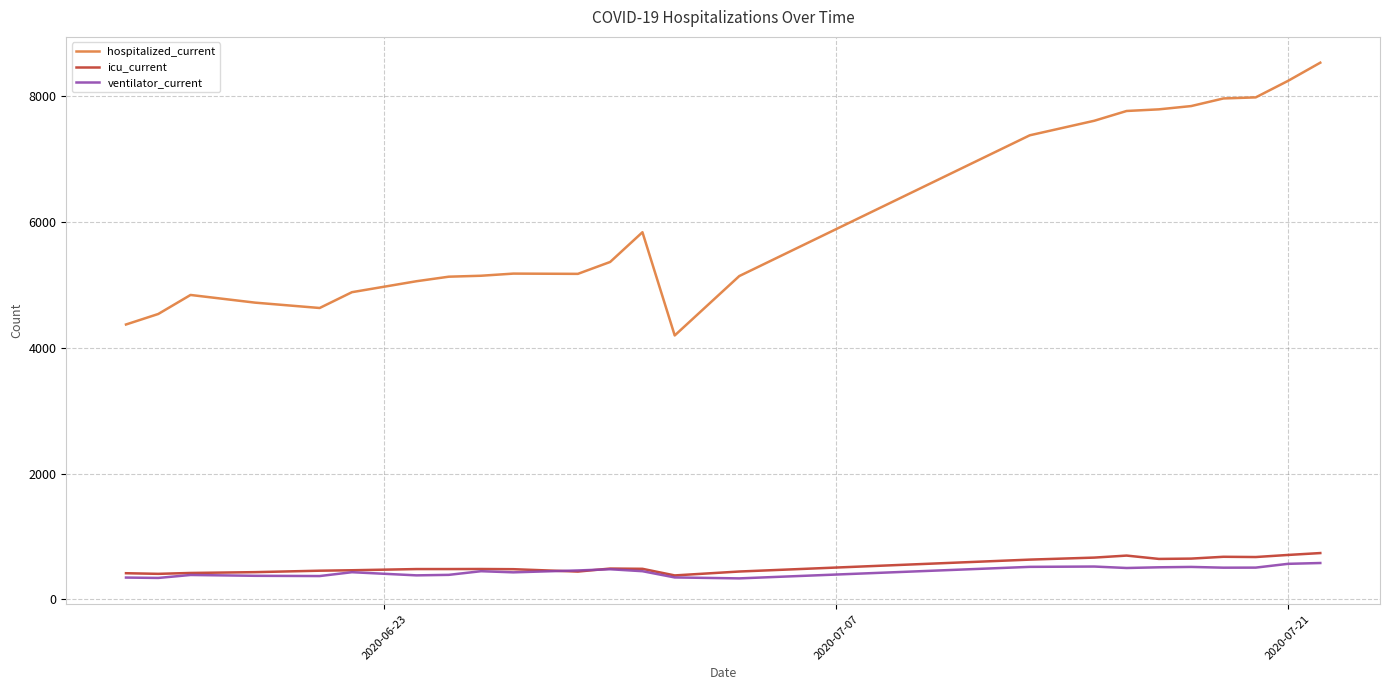

True or false: ventilator_current and hospitalized_current cross at least once.

False